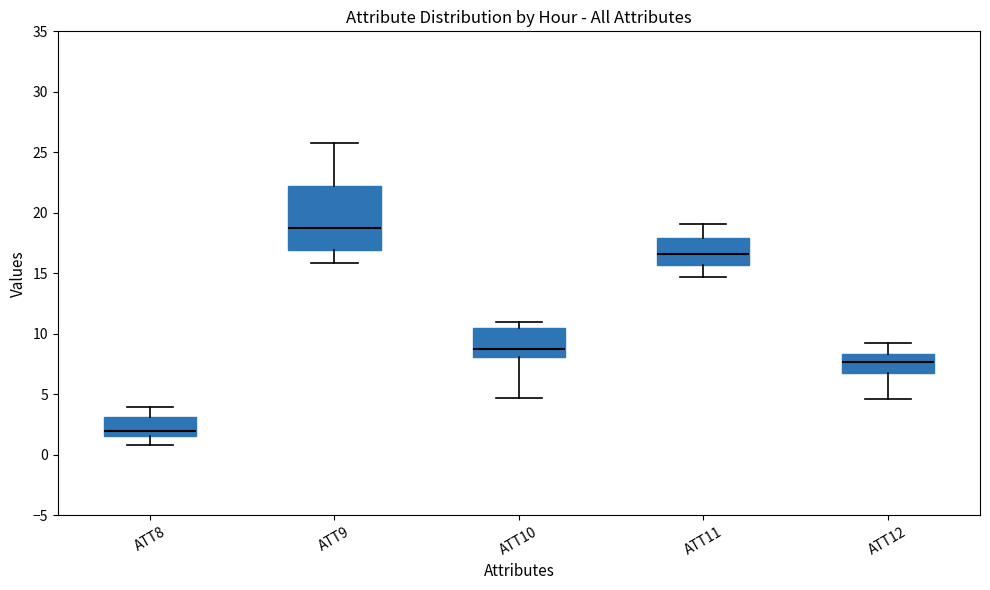

Comparing the boxes themselves (not the whiskers), which one is the tallest?

ATT9